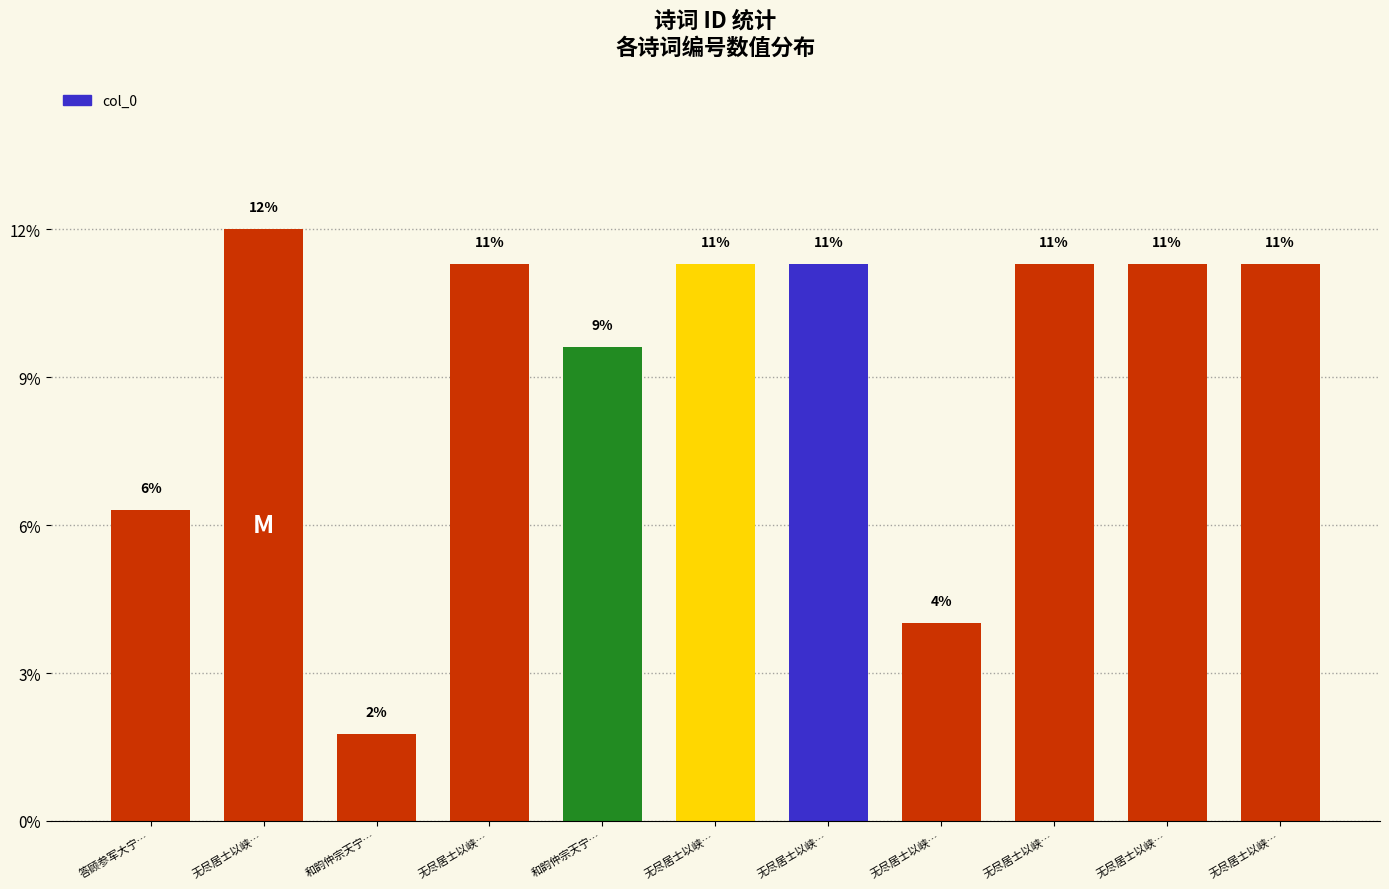

What is the average value?

9.1